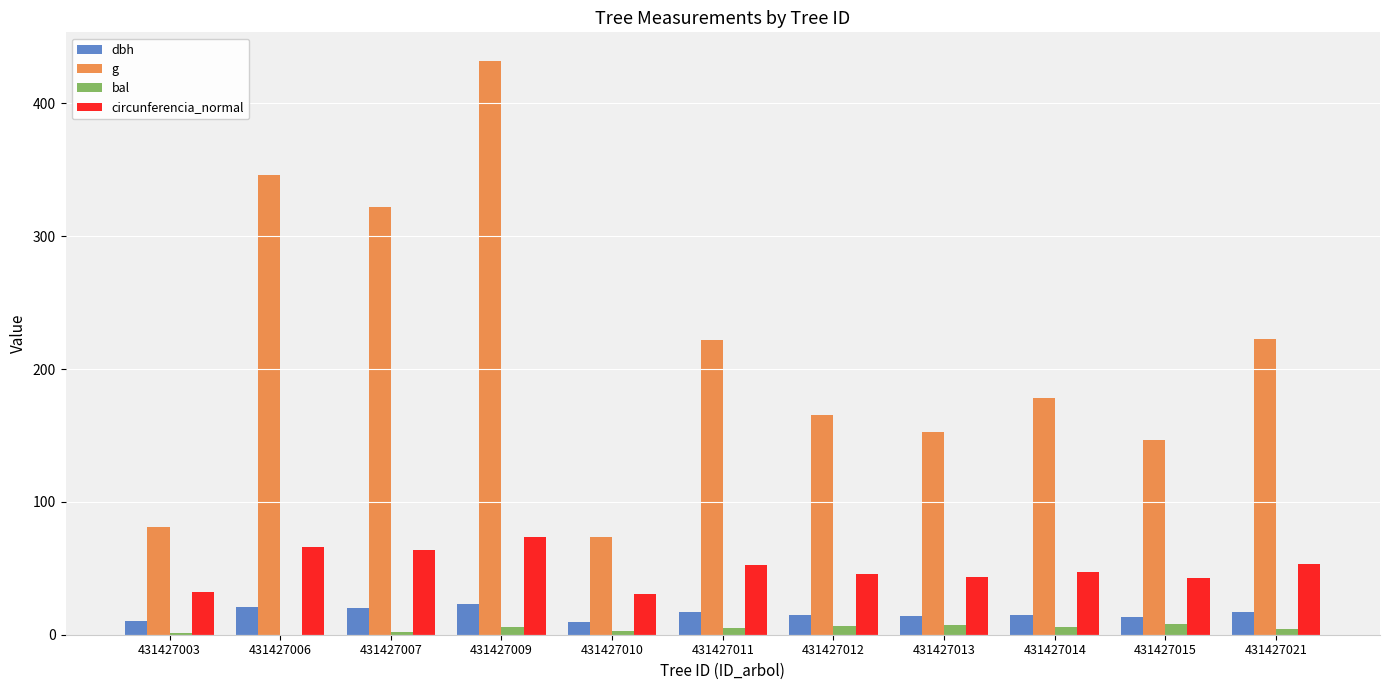

True or false: bal has a value of 6.1 at 431427014.

True